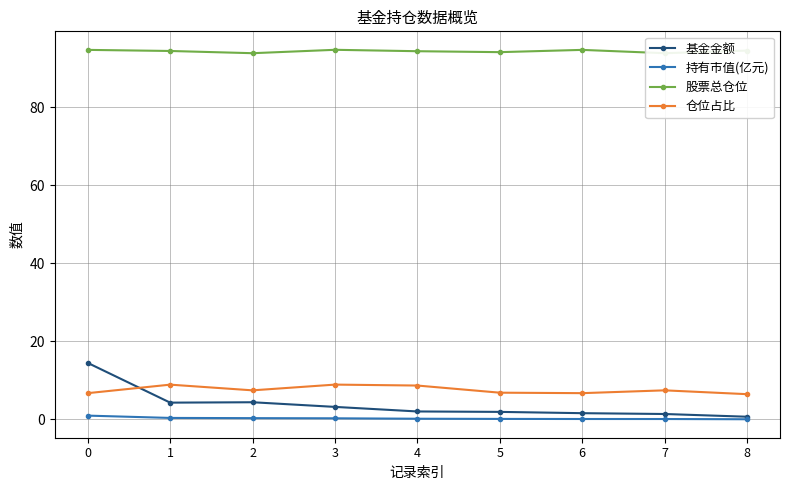

How many categories are shown in the chart?

9